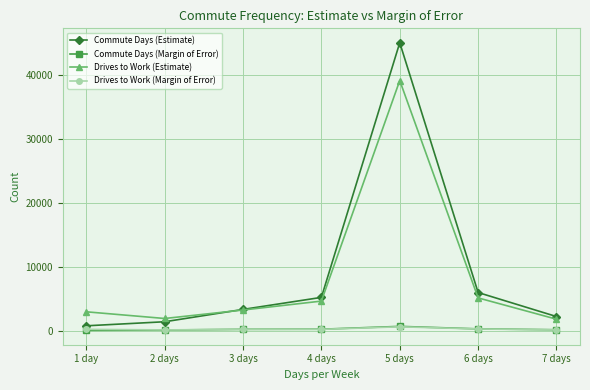

What is the sum of the Drives to Work (Estimate) values at 5 days and 3 days?

42491